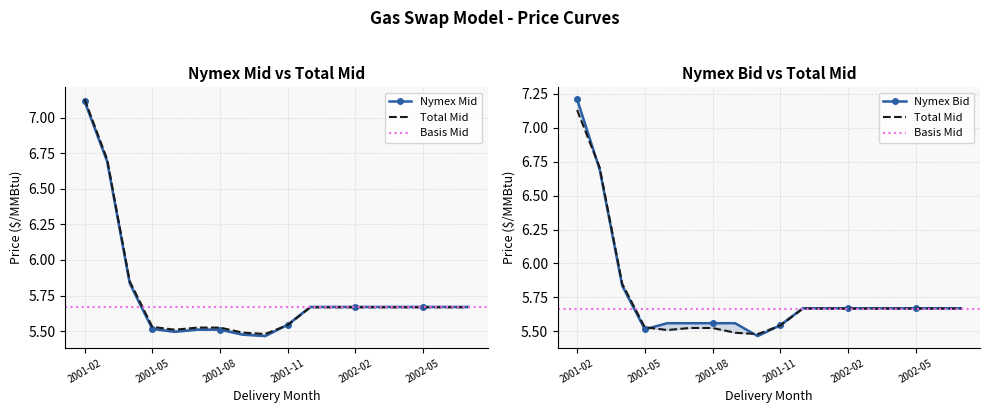

How many categories are shown in the chart?

18